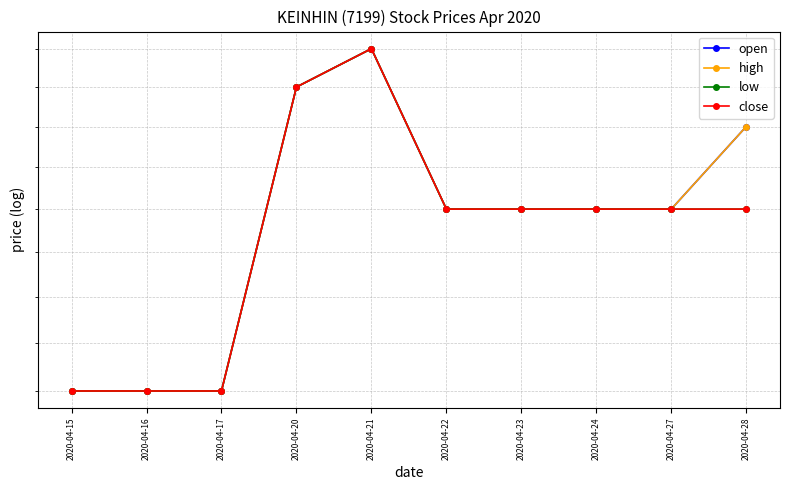

How many categories are shown in the chart?

10